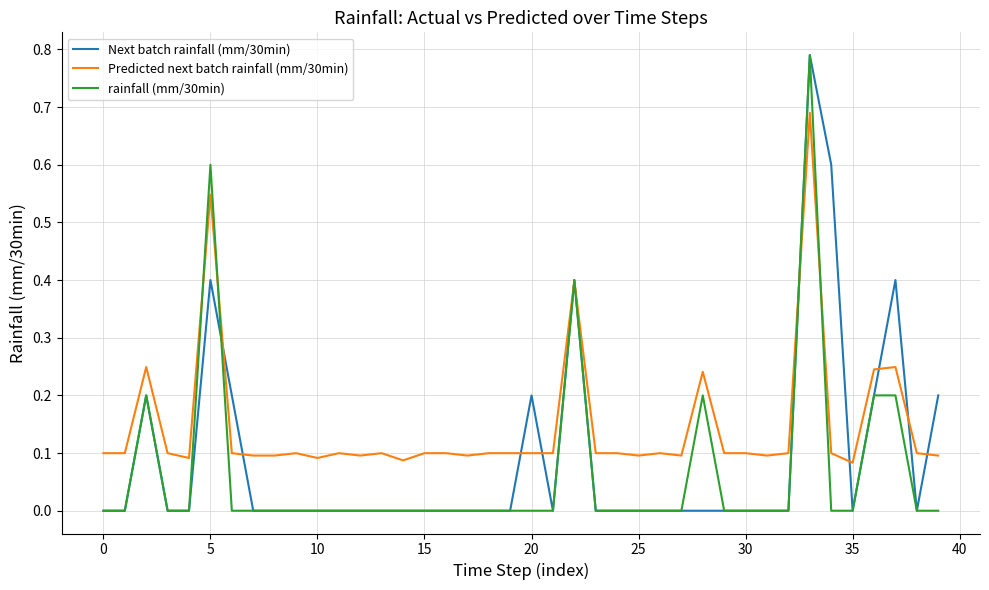

What are all the series names shown in the legend?

Next batch rainfall (mm/30min), Predicted next batch rainfall (mm/30min), rainfall (mm/30min)